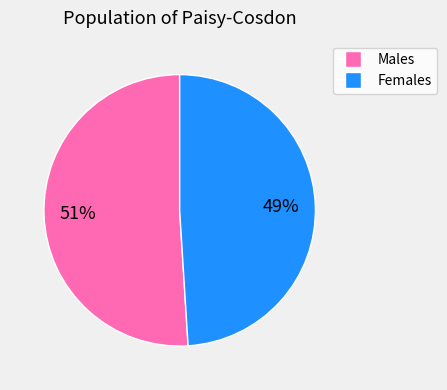

Is there a majority slice in this chart?

Yes